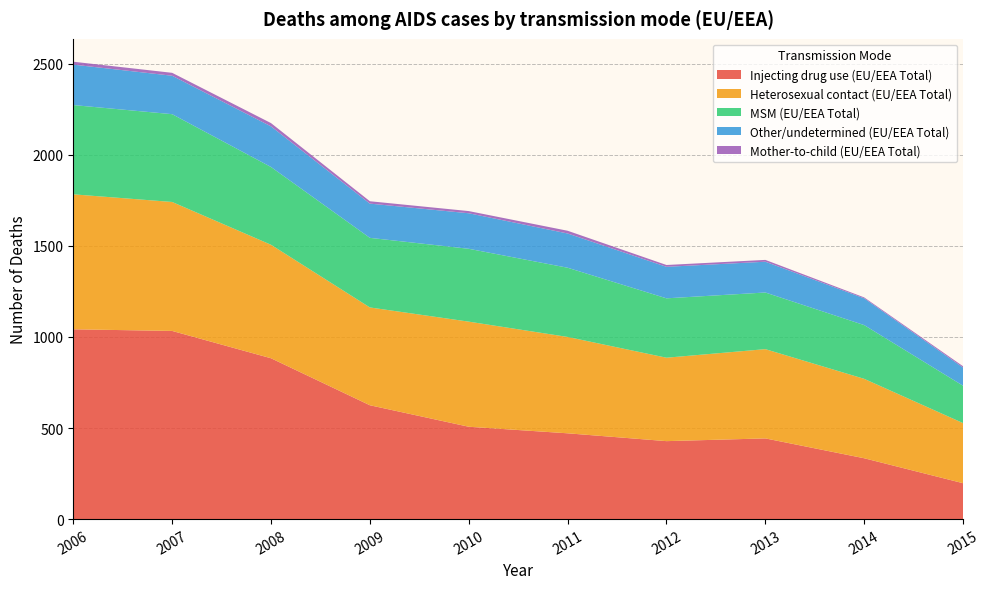

Reading left to right, extract all data points from this chart.

Injecting drug use (EU/EEA Total): 1042	1033	883	625	507	471	428	443	334	197
Heterosexual contact (EU/EEA Total): 741	708	623	537	577	529	458	490	436	330
MSM (EU/EEA Total): 490	482	427	382	400	380	326	311	295	205
Other/undetermined (EU/EEA Total): 222	211	223	188	195	188	173	169	147	100
Mother-to-child (EU/EEA Total): 16	16	18	13	12	15	10	10	5	7